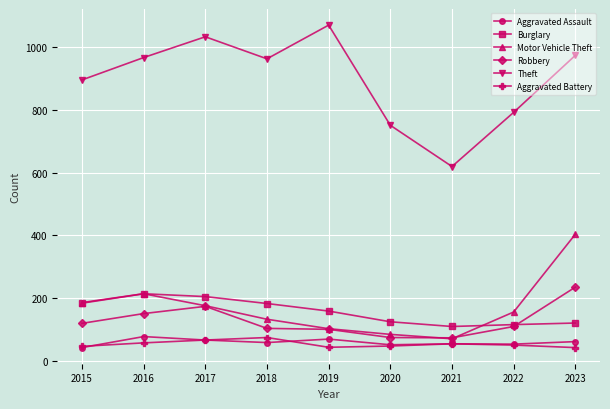

What is the spread (max minus min) of values at 2015?

850